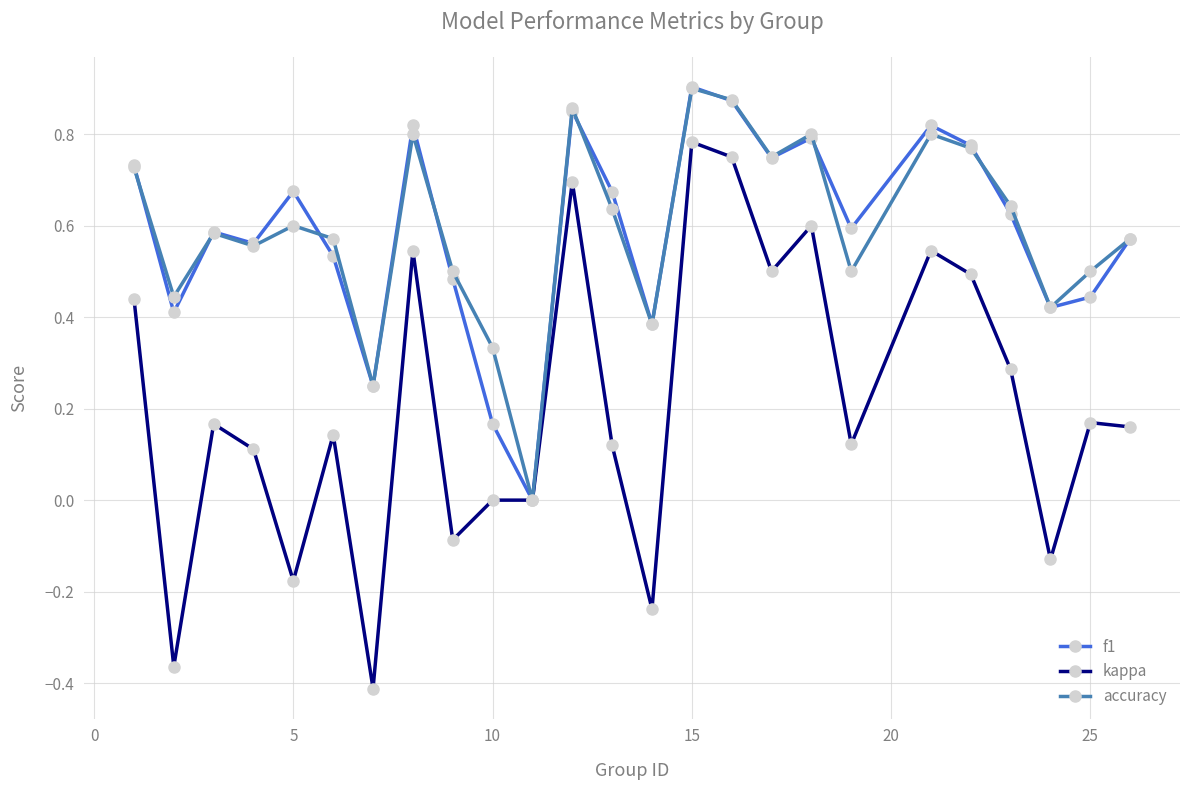

Which series has the largest range (max minus min)?

kappa